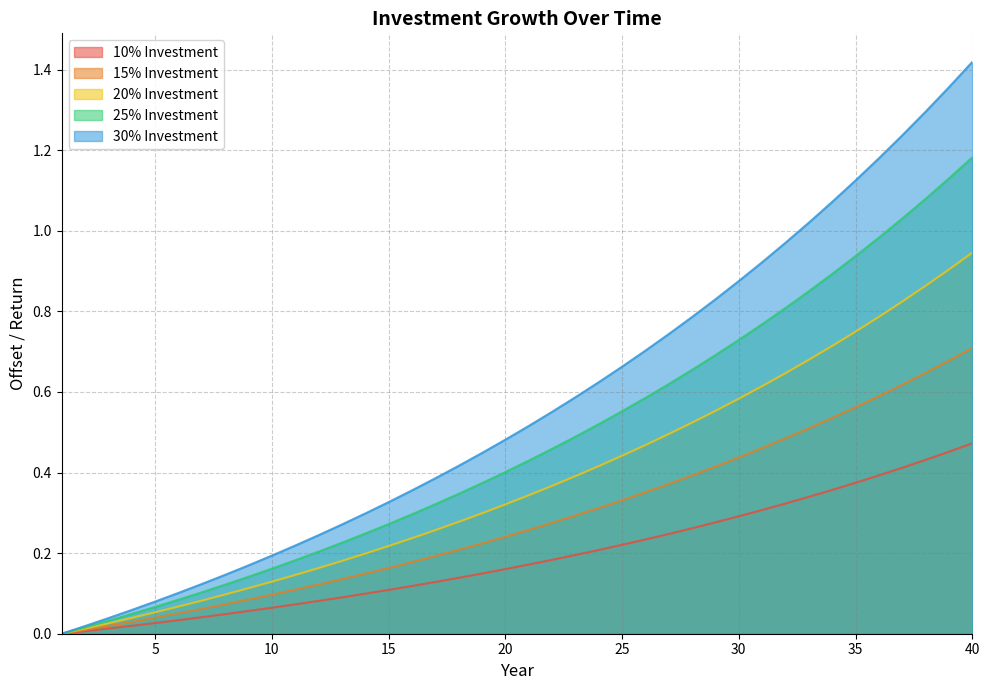

What is the value of the 20% Investment point at the 13th from the left?

0.2